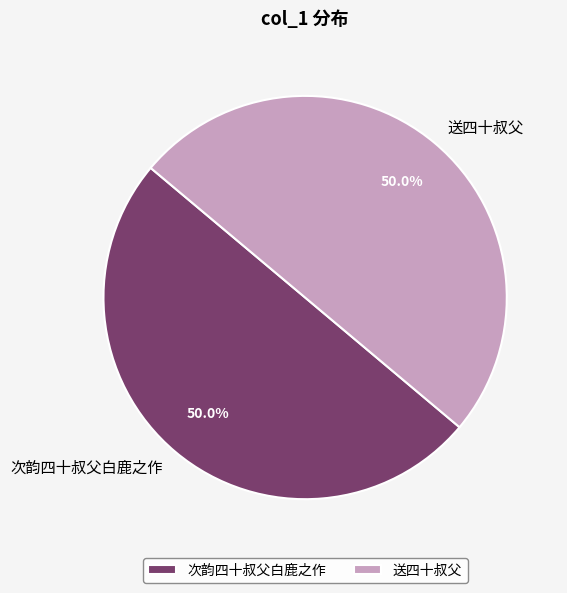

How many segments does this pie chart have?

2